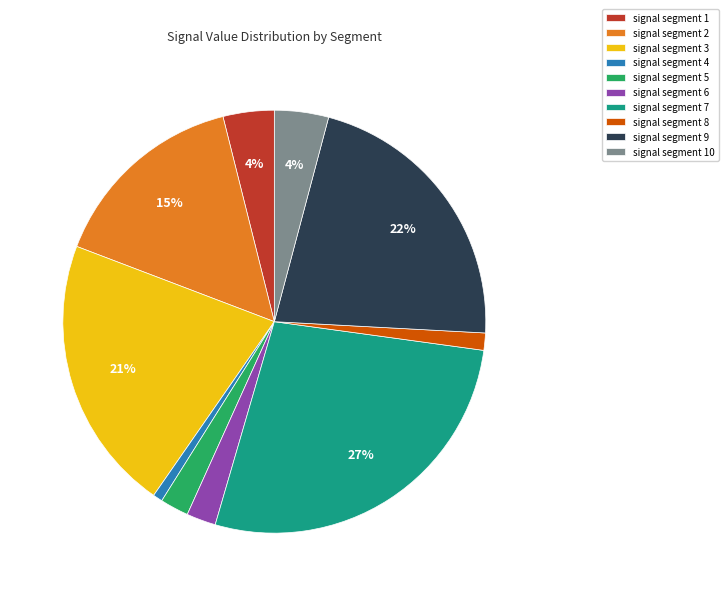

Is signal segment 1 the majority of the pie?

No